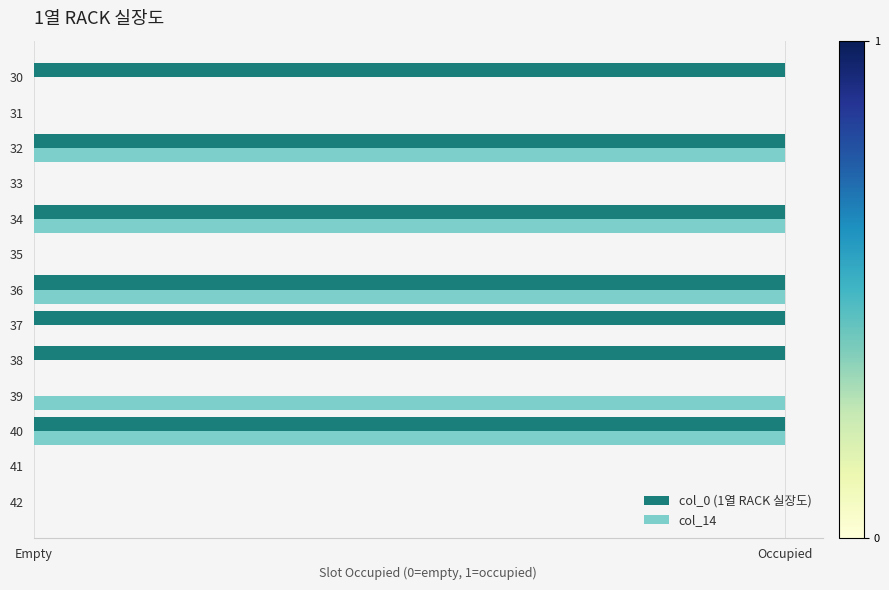

How many bars are there in total?

26